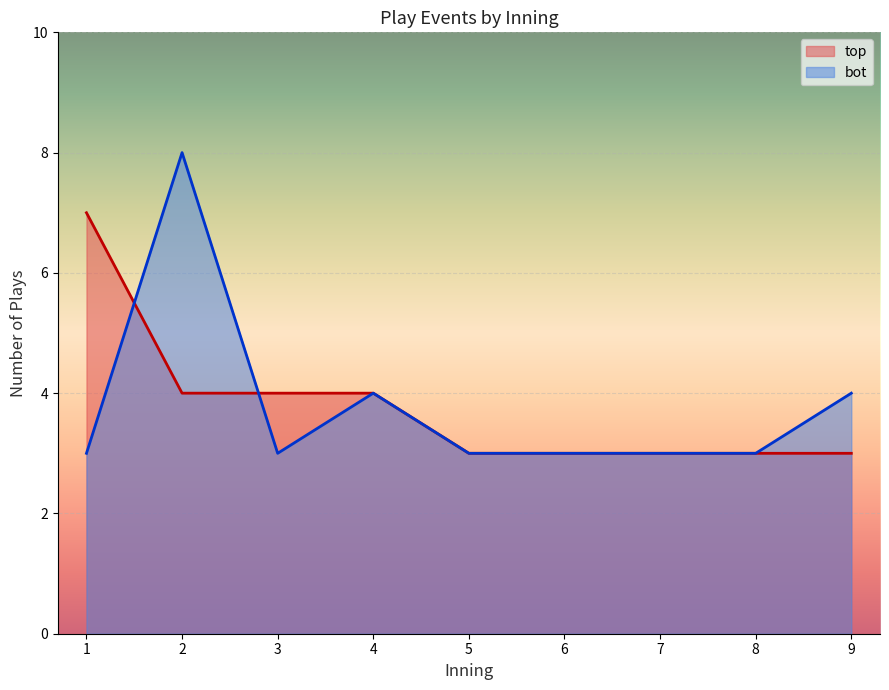

Reading right to left, transcribe all the data shown in this chart.

top_inning: 9	9	9	8	8	8	7	7	7	6	6	6	5	5	5	4	4	4	4	3	3	3	3	2	2	2	2	1	1	1	1	1	1	1
bot_inning: 9	9	9	9	8	8	8	7	7	7	6	6	6	5	5	5	4	4	4	4	3	3	3	2	2	2	2	2	2	2	2	1	1	1